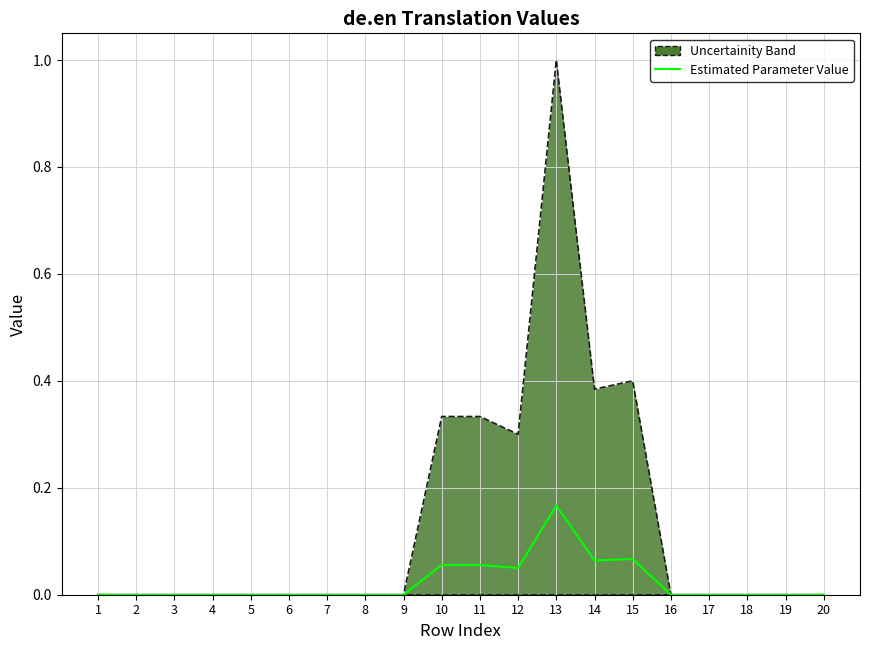

True or false: Uncertainity Band has a value of 0.6 at 16.

False